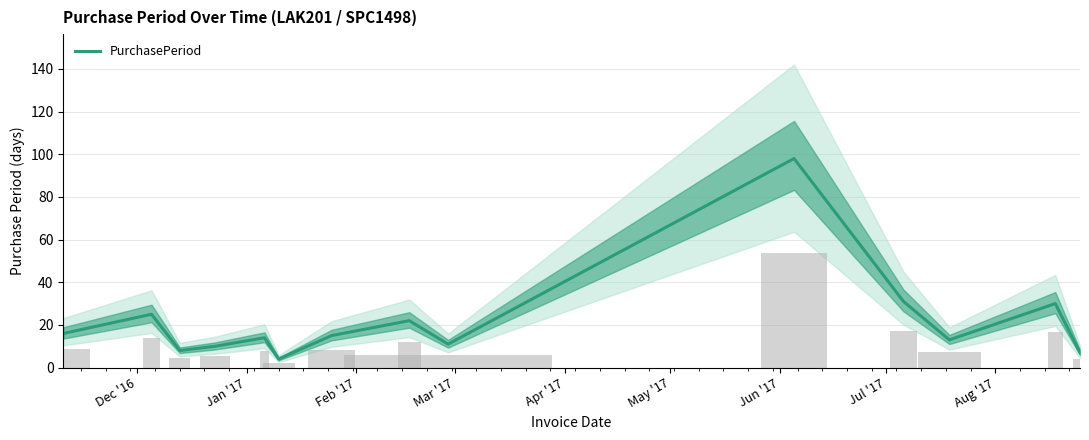

What is the maximum value for PurchasePeriod?

98